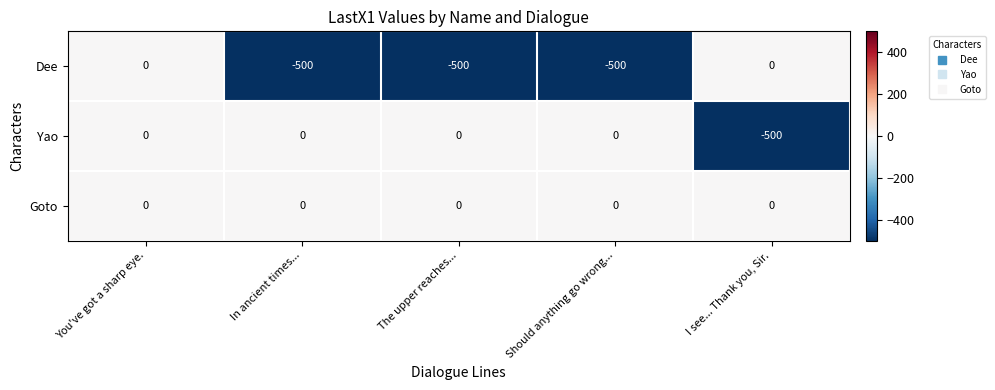

Which series has the largest total across all categories?

Goto